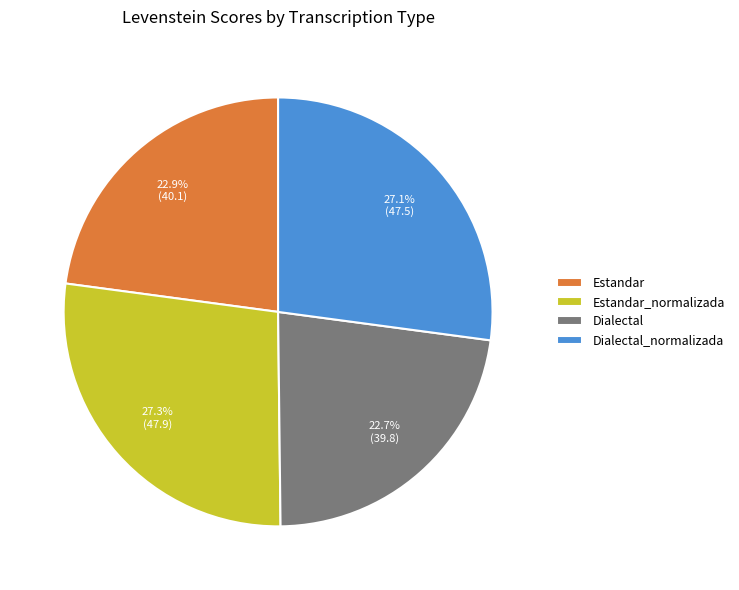

To the nearest percent, what is the difference between the largest and smallest slice percentages?

5%